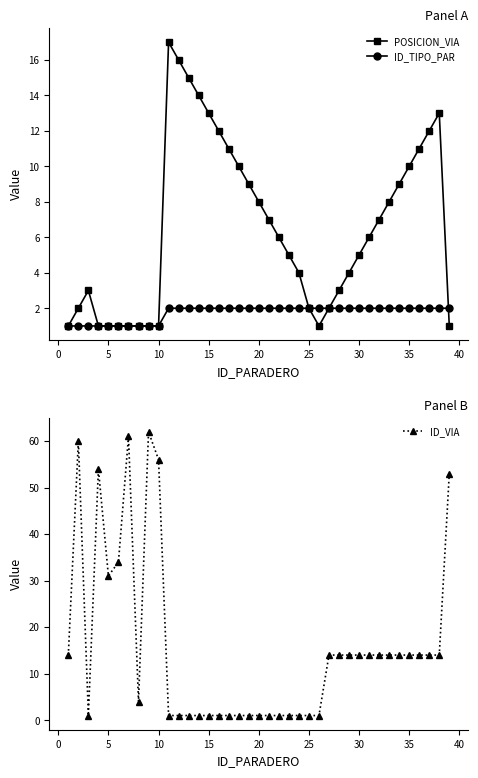

Is the value of POSICION_VIA at −5 greater than the value of ID_VIA at 36?

No